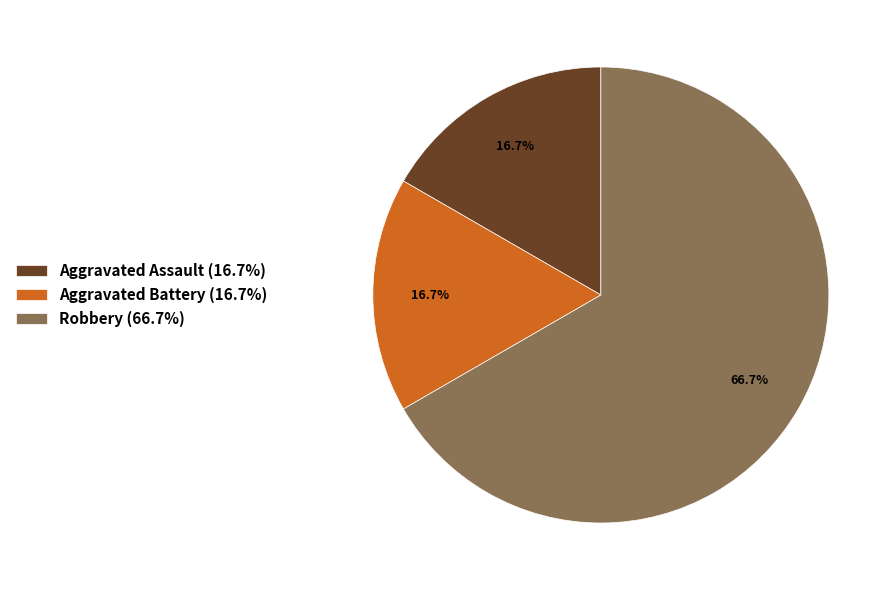

How many slices are in this pie chart?

3